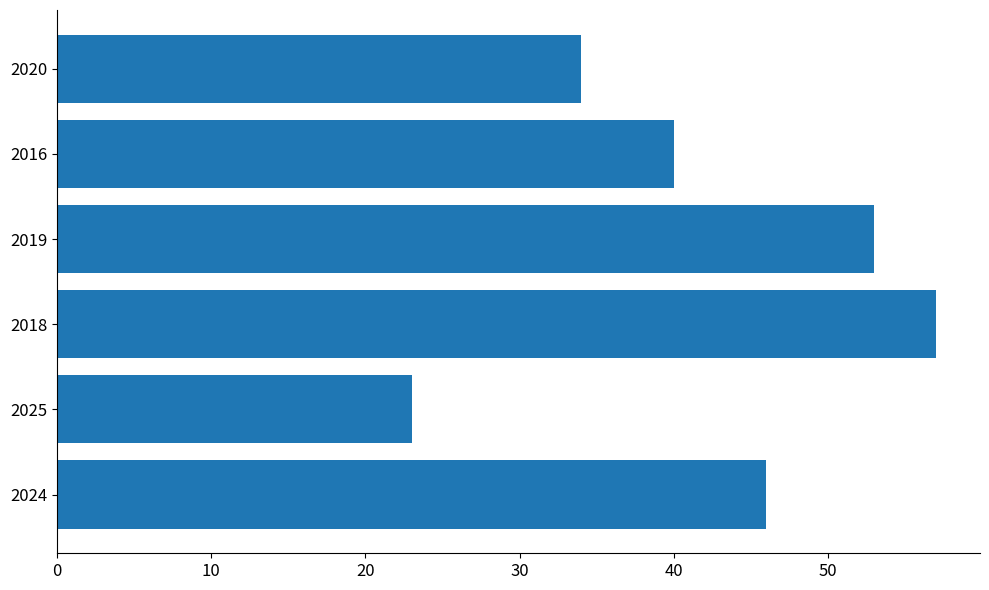

The chart shows a value of 62 at 2024. True or false?

False